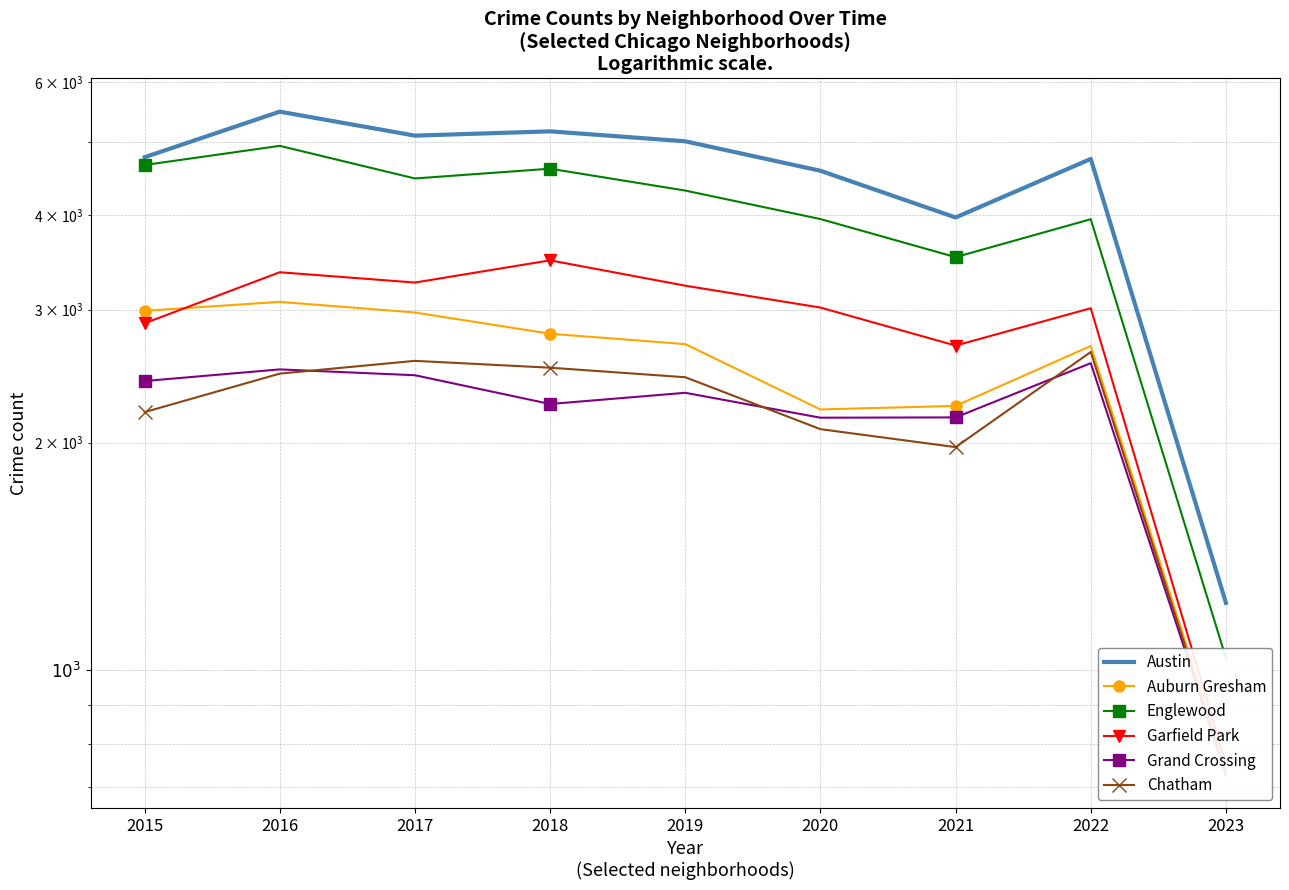

At which category does Auburn Gresham reach its first local peak?

2016